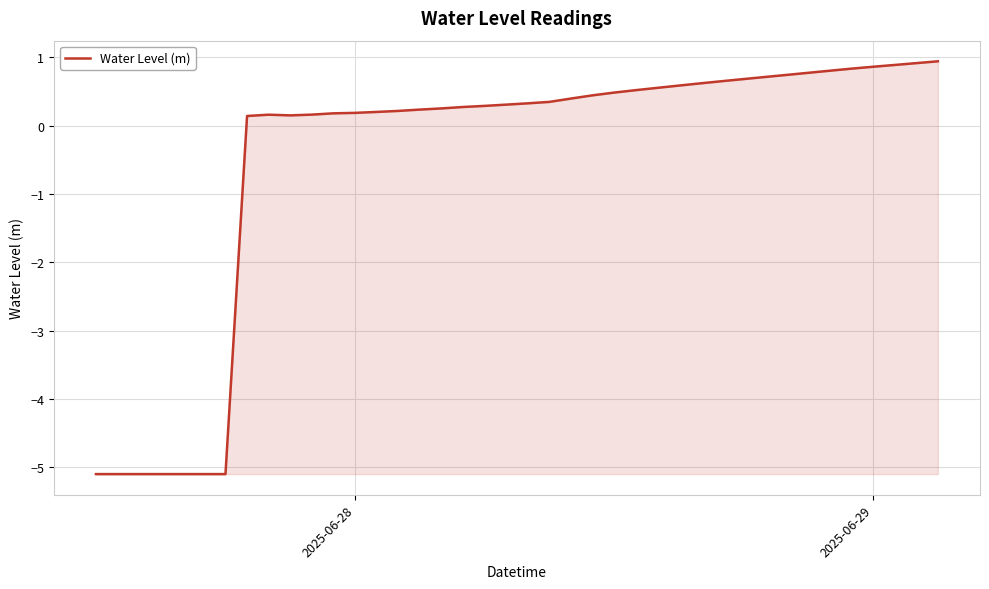

How many values are below 0?

7